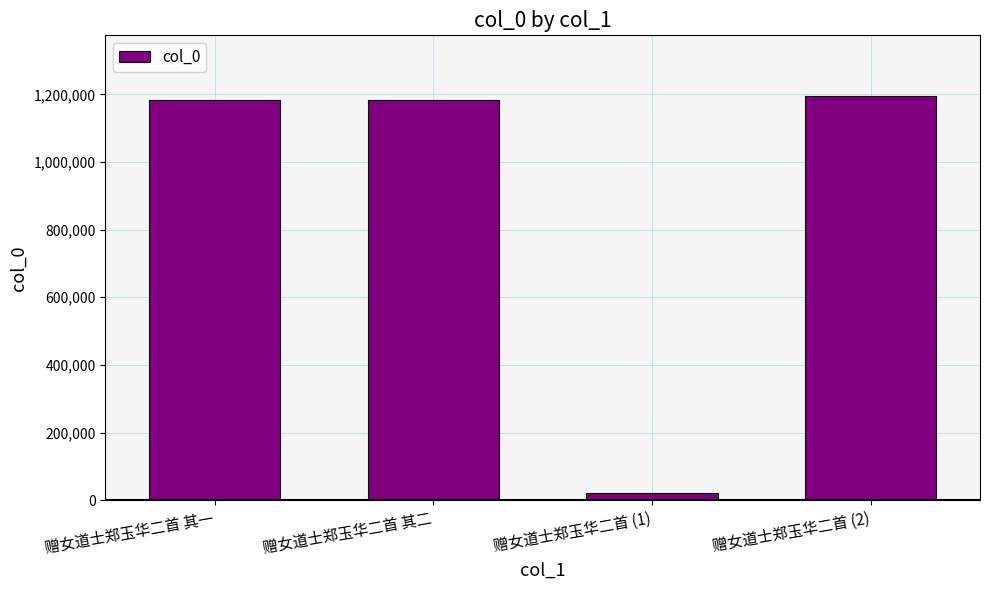

Is it true that the value at 赠女道士郑玉华二首 (2) is 1750606?

False